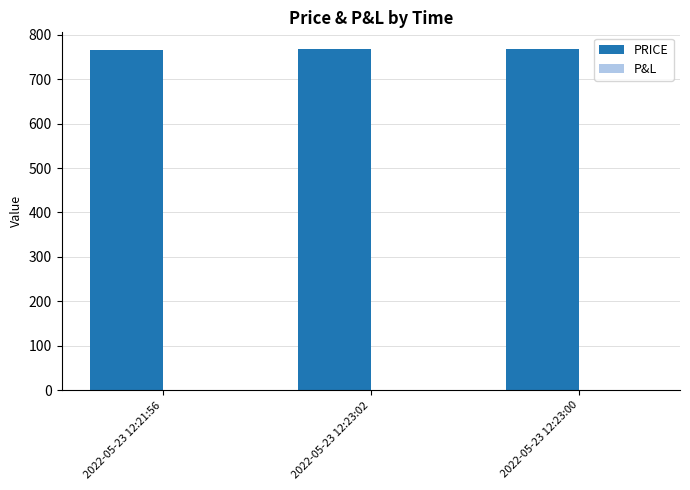

The value at 2022-05-23 12:23:00 is 766.8. True or false?

True